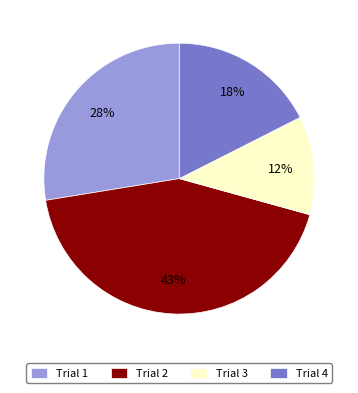

Is it true that Trial 1 is 28% of the pie?

True